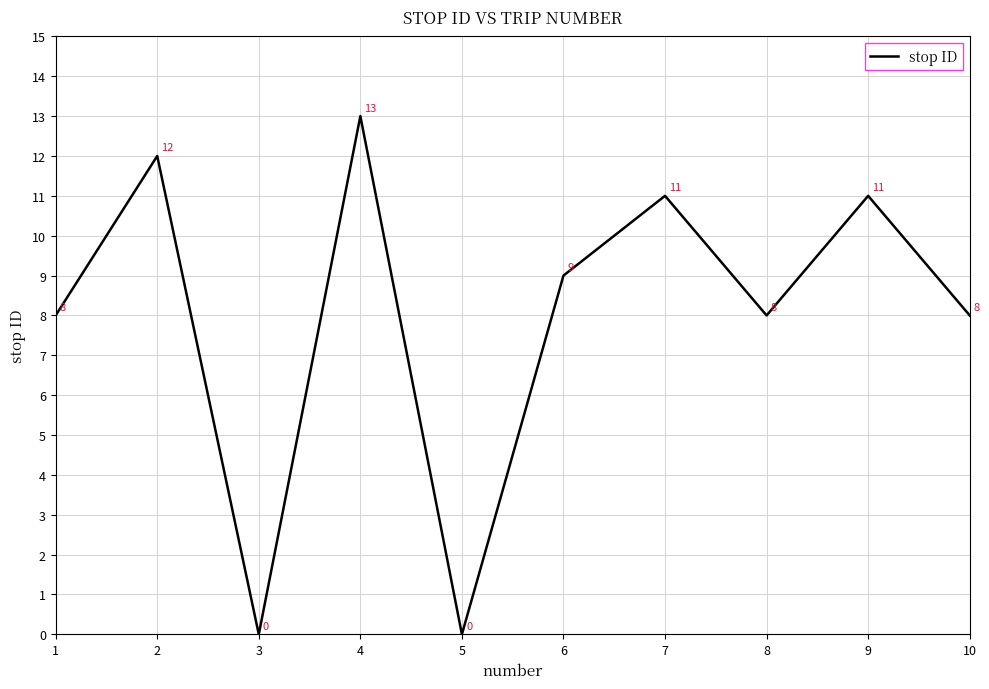

Which category has the highest value across all series?

4